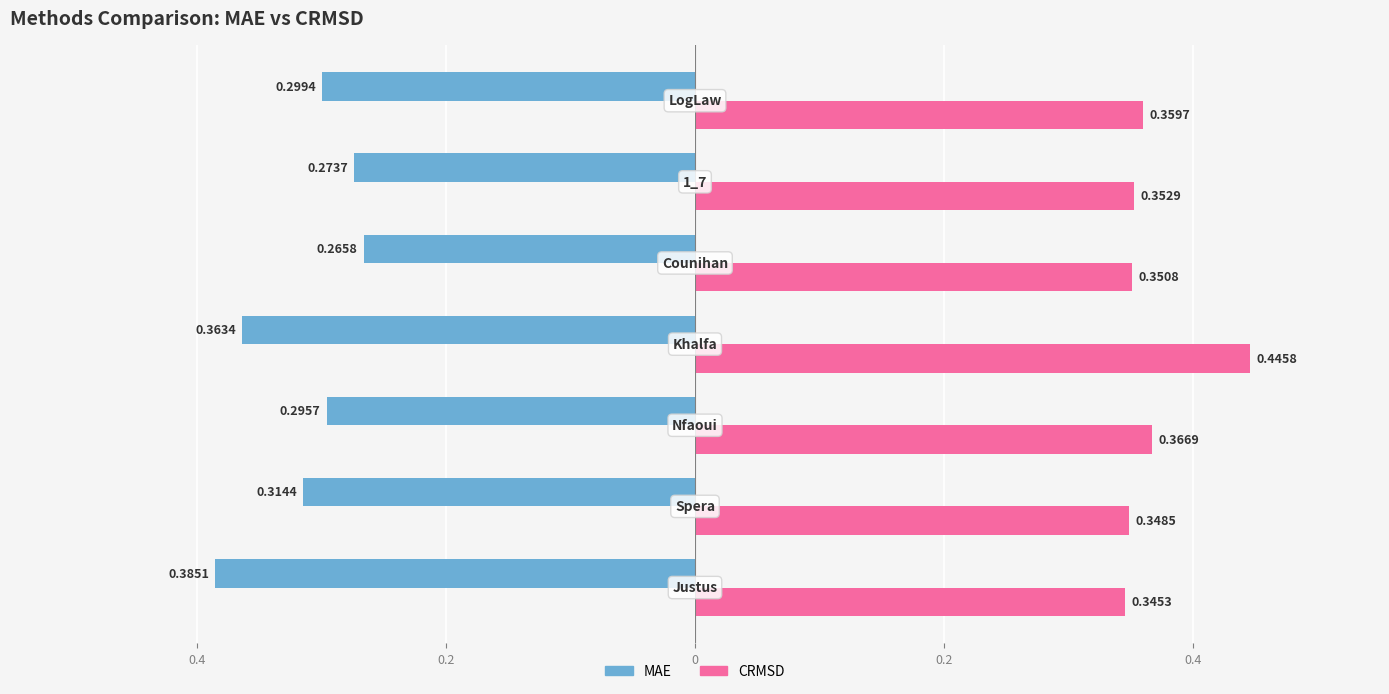

Reading left to right, what are all the values shown in this chart?

MAE: 0.4	0.3	0.3	0.4	0.3	0.3	0.3
CRMSD: 0.3	0.3	0.4	0.4	0.4	0.4	0.4